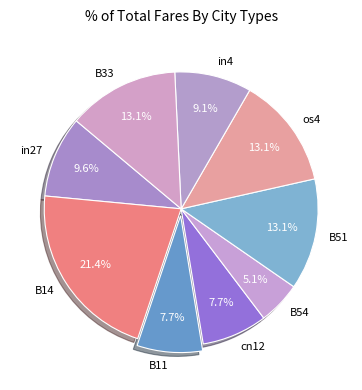

Does in4 represent more than half of the total?

No